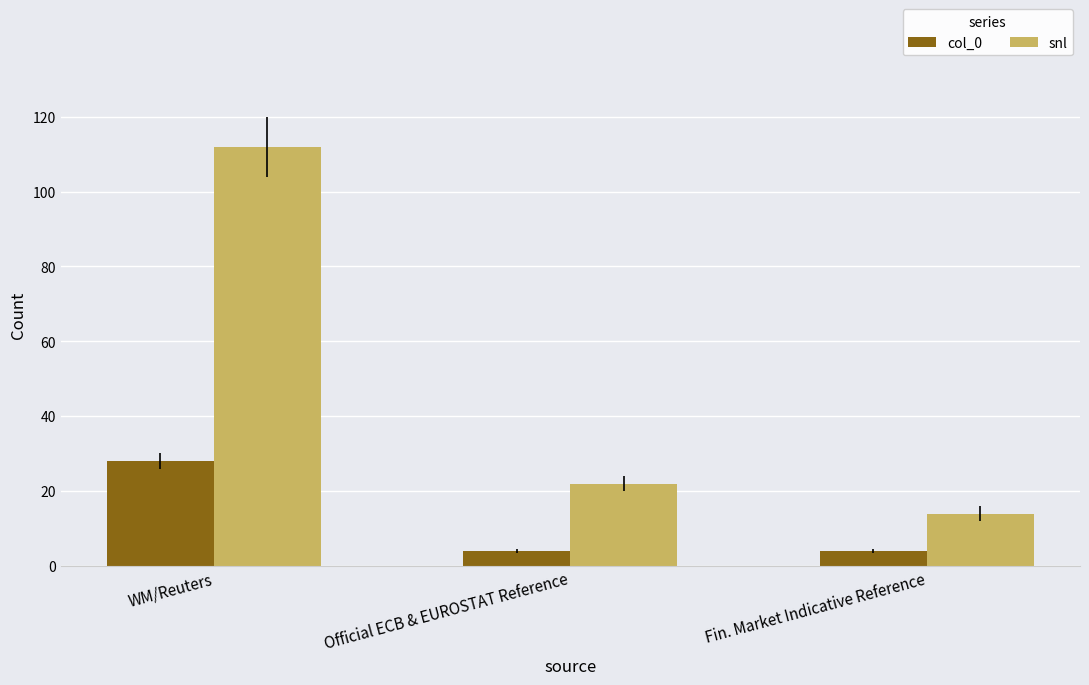

Between WM/Reuters and Official ECB & EUROSTAT Reference, which series saw the biggest shift?

snl